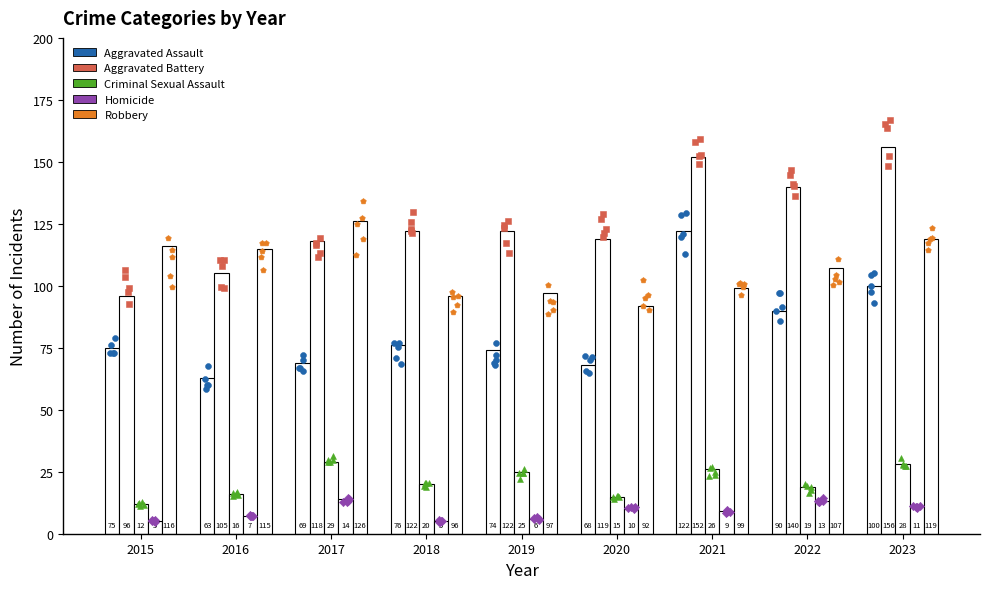

Which series contains the lowest Y value?

Homicide